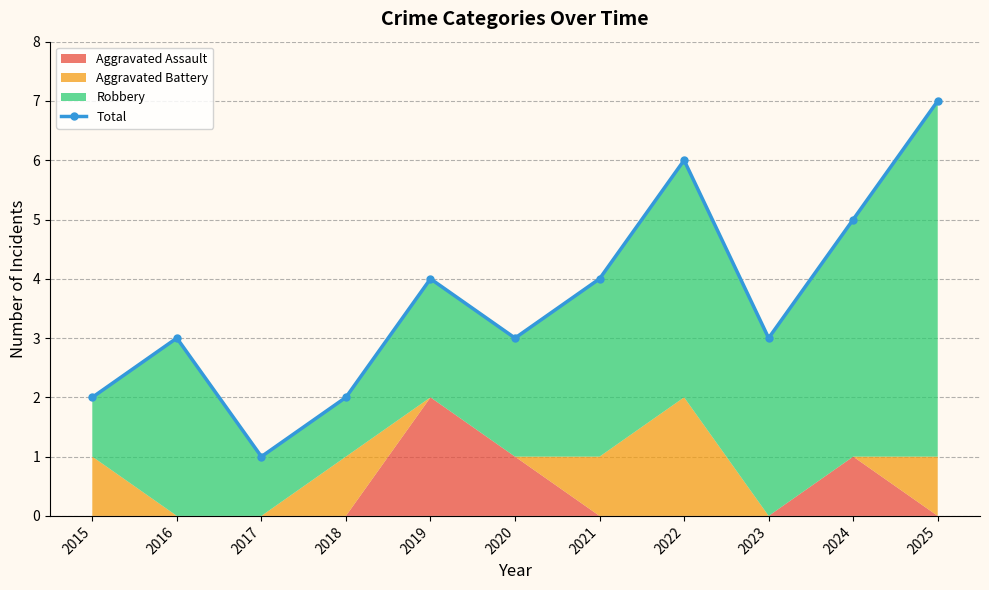

What is the greatest value displayed?

7